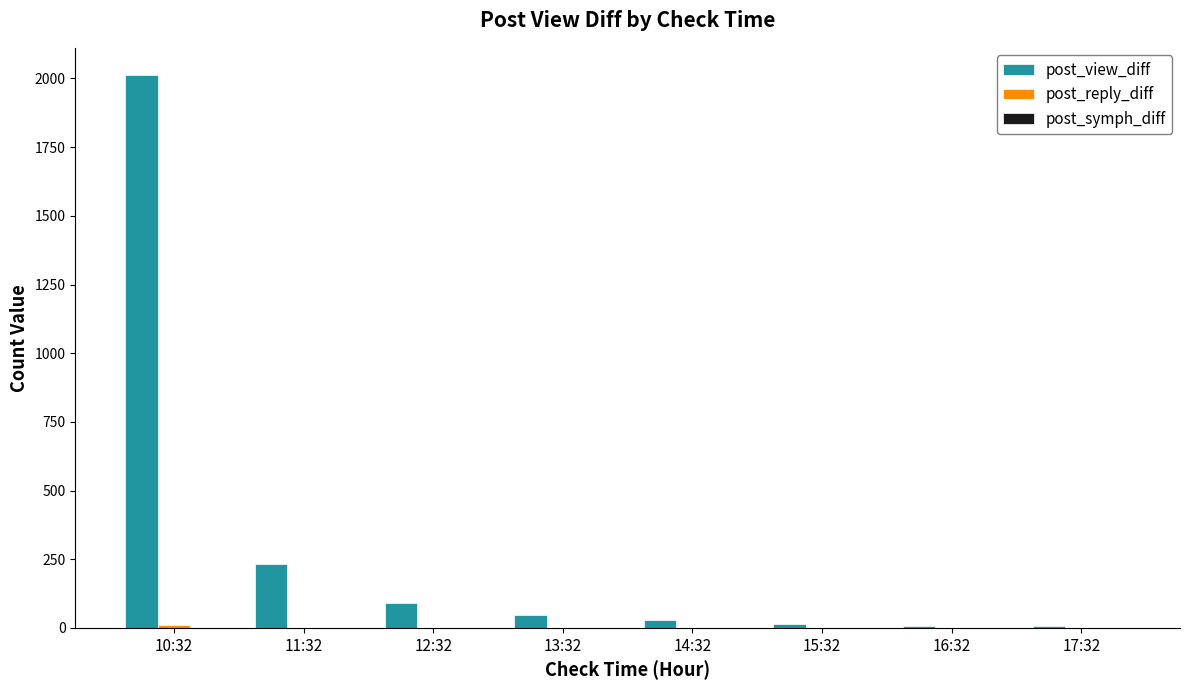

Is it true that post_view_diff equals 2011 at 10:32?

True